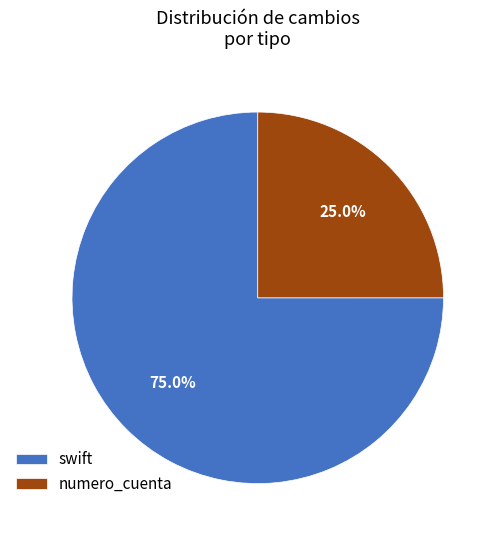

Do swift and numero_cuenta together represent more than half of the pie?

Yes